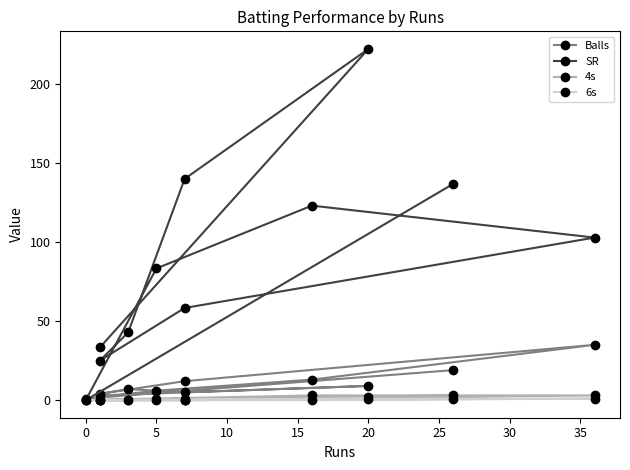

What is the difference between the maximum and minimum values in the 4s series?

3.0